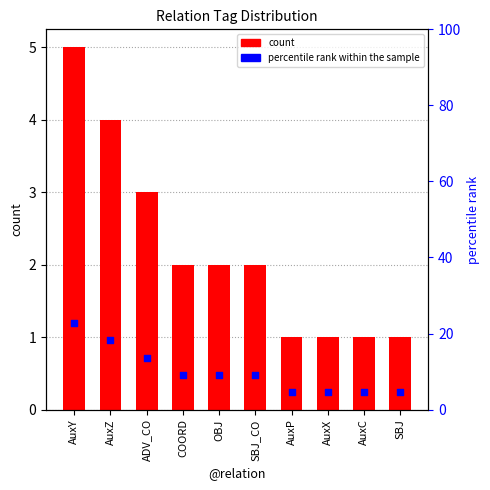

At how many categories does at least one series exceed 15?

2